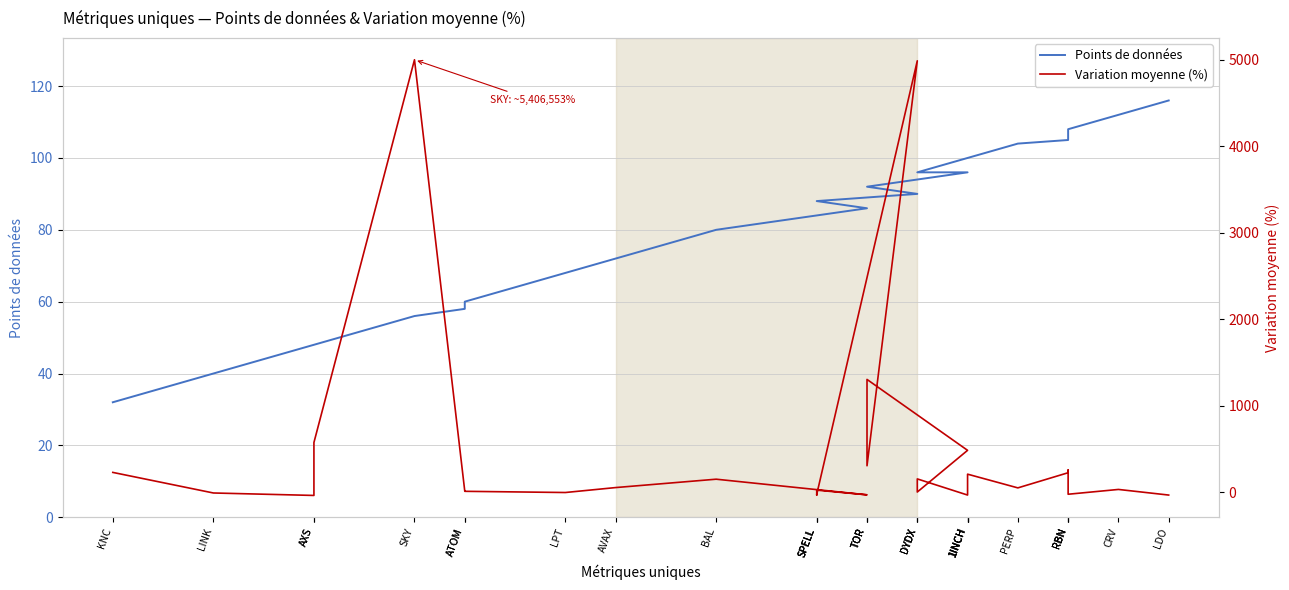

What is the sum of the Variation moyenne (%) values at LINK and 1INCH?

476.7